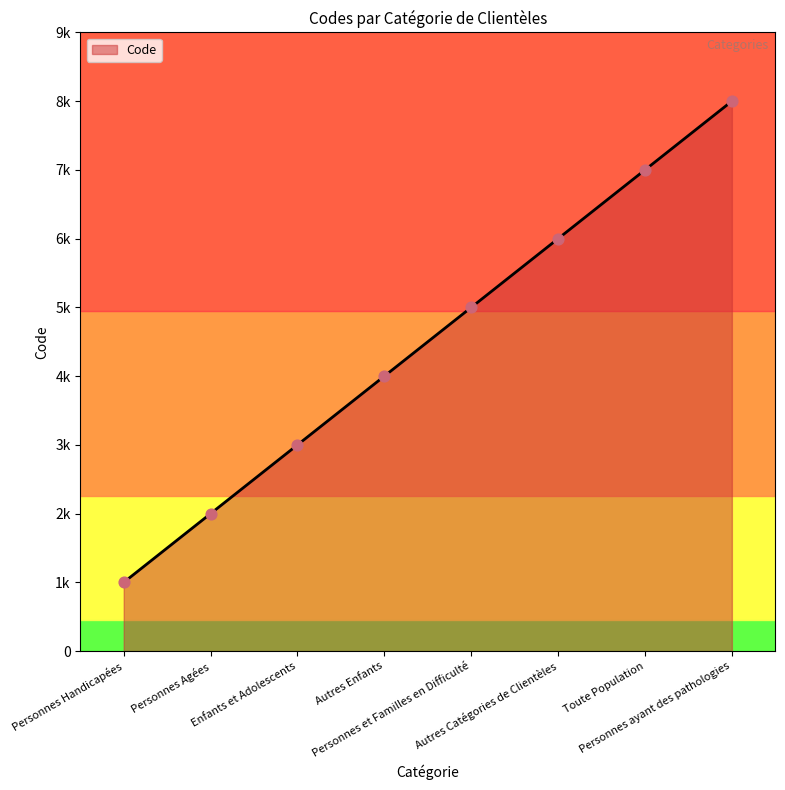

Does the chart have visible grid lines?

No